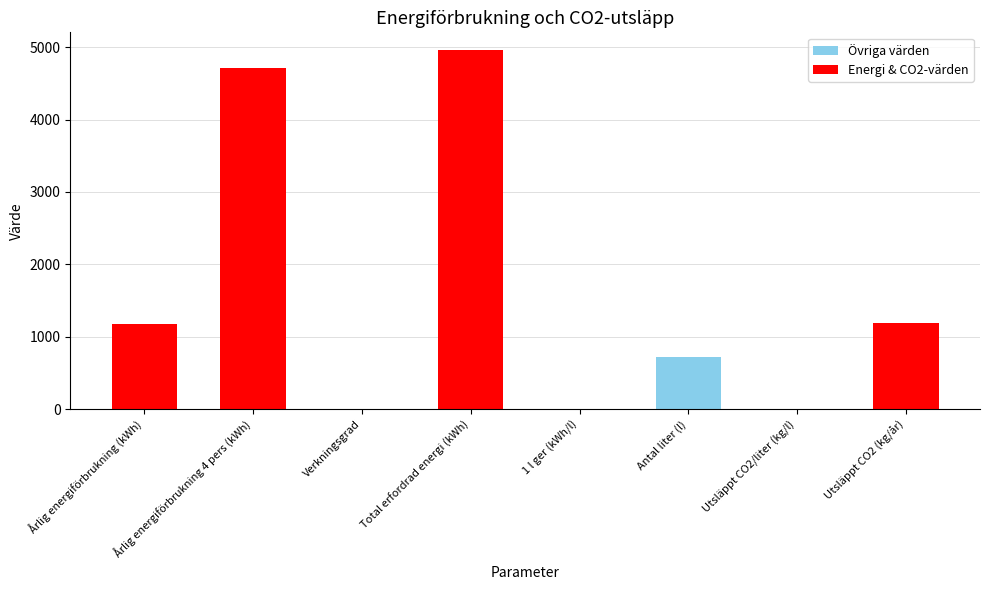

What is the maximum value shown in the chart?

4957.7